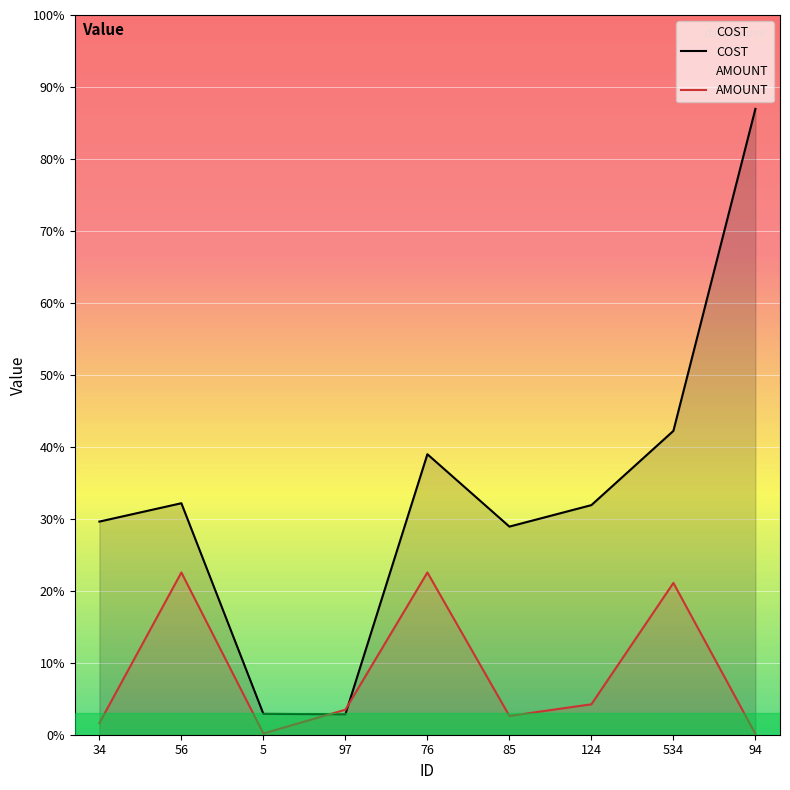

Rank the series by their average value, from lowest to highest.

AMOUNT, COST